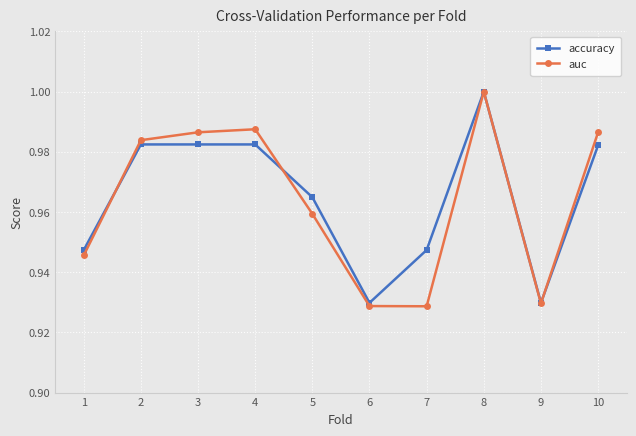

The value of accuracy at 3 is 0.5. True or false?

False